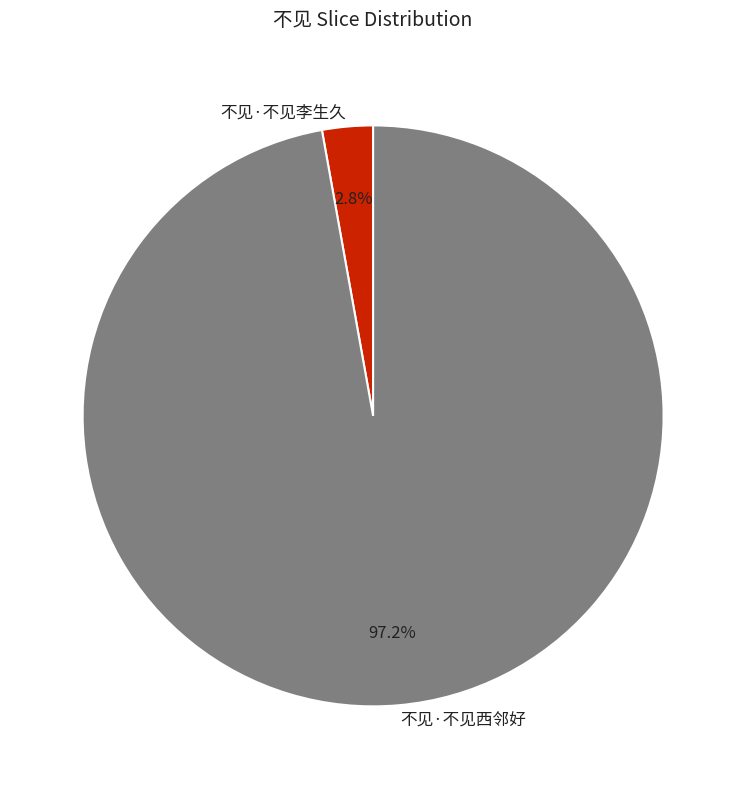

Between 不见·不见西邻好 and 不见·不见李生久, which is larger?

不见·不见西邻好